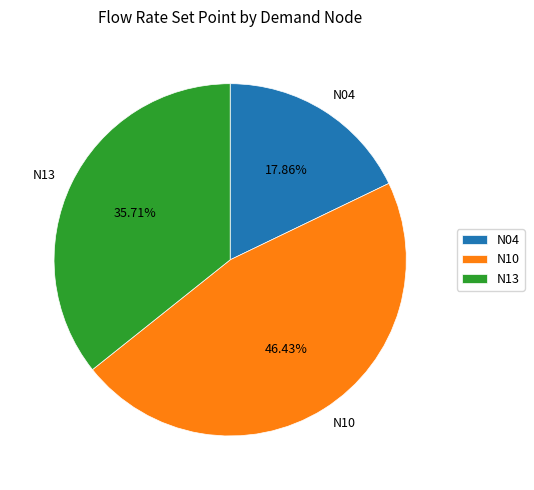

To the nearest percent, what is the average slice percentage?

33%